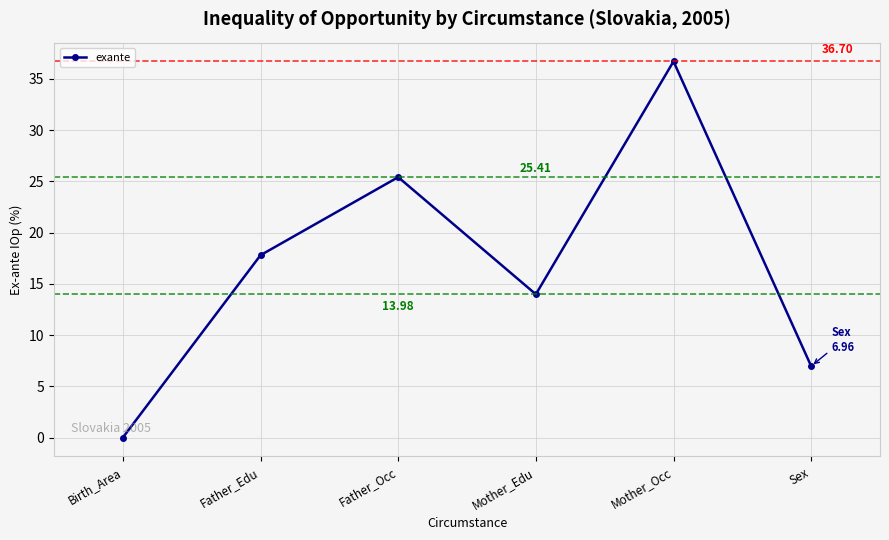

What position from the left is Mother_Edu?

4